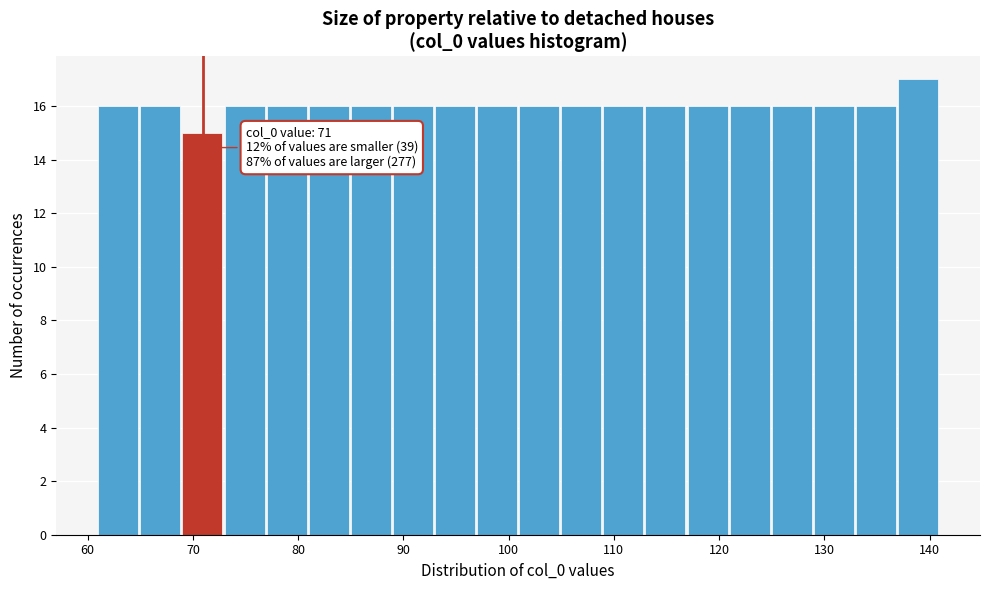

Which range on the x-axis has the tallest bar?

137 to 141